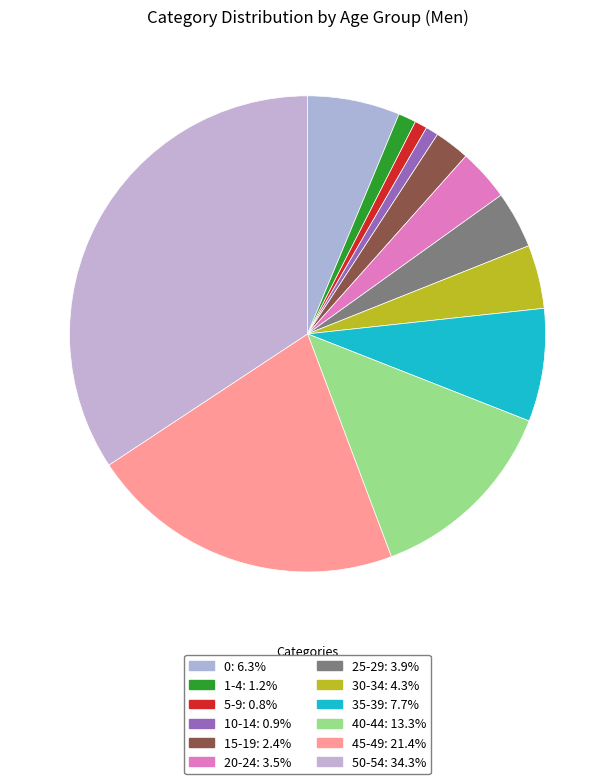

To the nearest percent, what is the combined percentage of 15-19 and 40-44?

16%